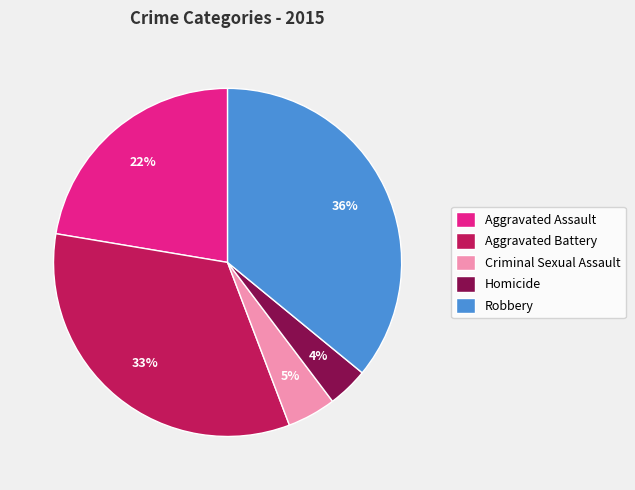

What percentage is the Aggravated Assault slice, to the nearest percent?

22%